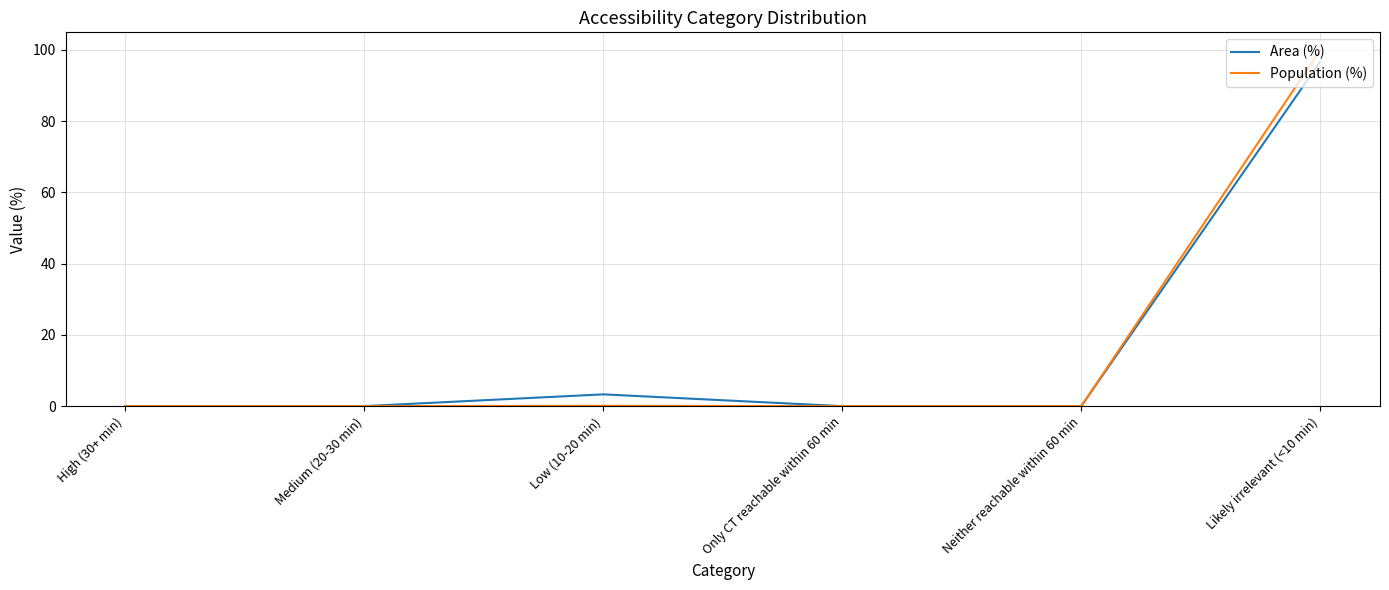

What is the total value across all series at Likely irrelevant (<10 min)?

196.6